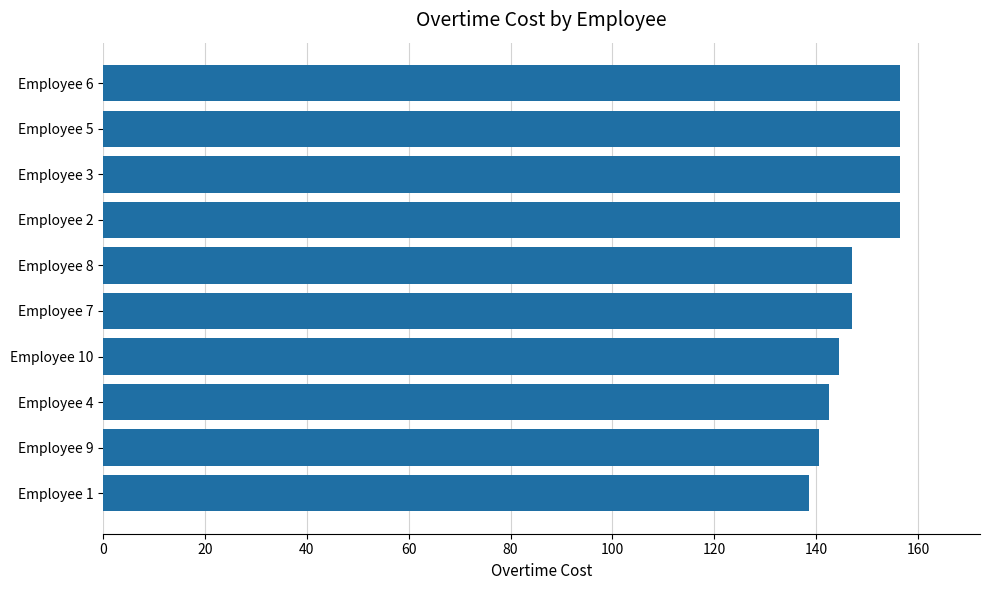

Read the value at Employee 10.

144.5